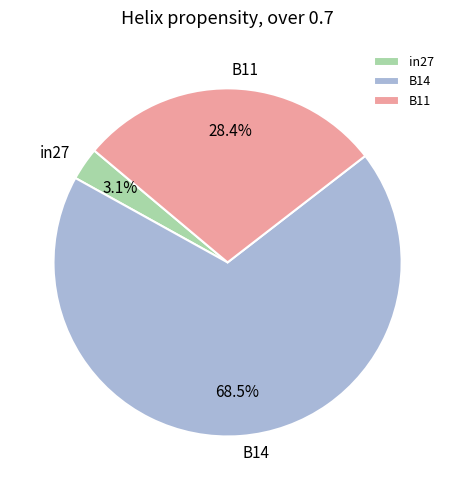

To the nearest percent, what is the average slice percentage?

33%